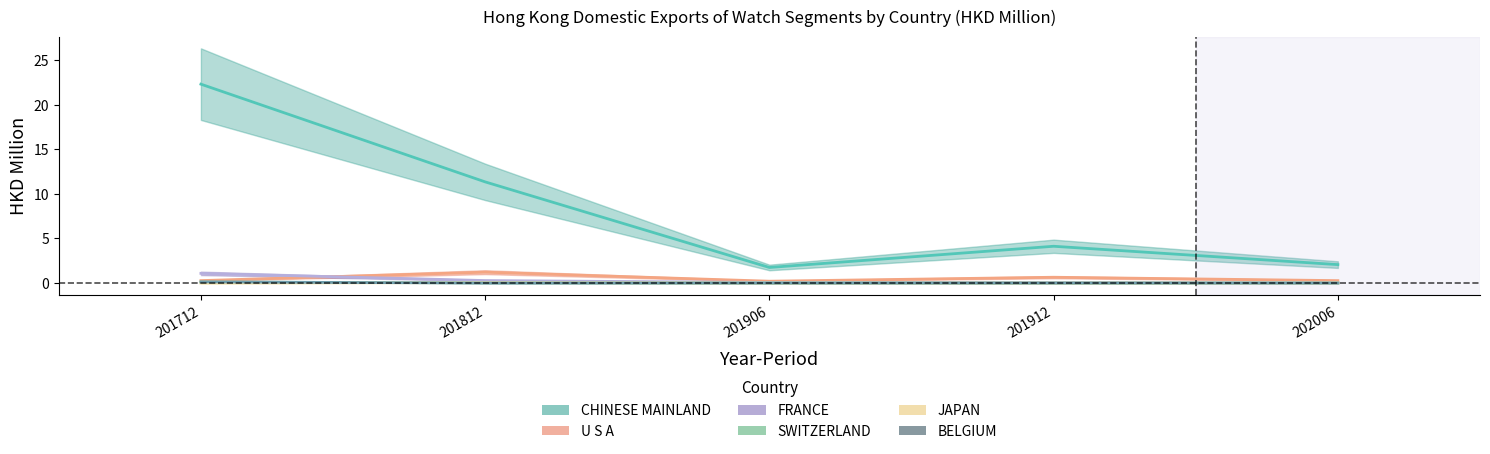

What is the total value across all series at 202006?

2.3